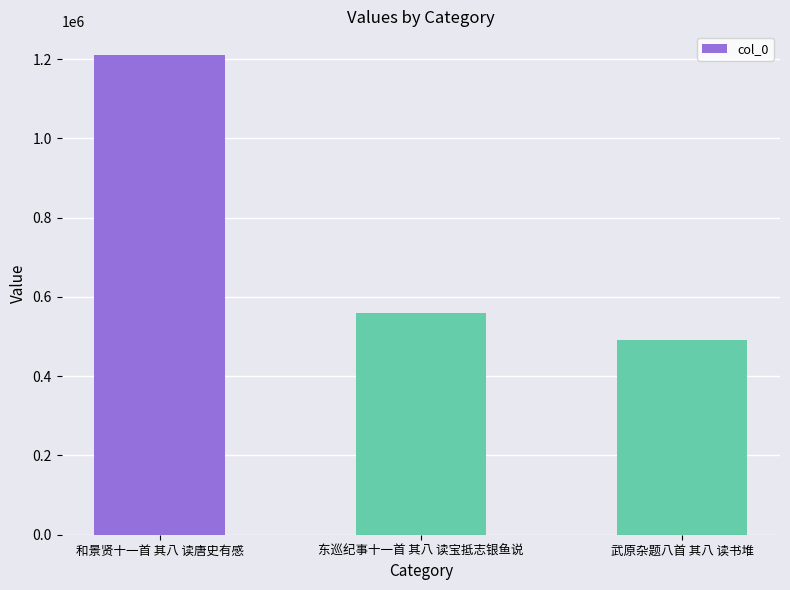

Between 东巡纪事十一首 其八 读宝抵志银鱼说 and 武原杂题八首 其八 读书堆, which is larger?

东巡纪事十一首 其八 读宝抵志银鱼说